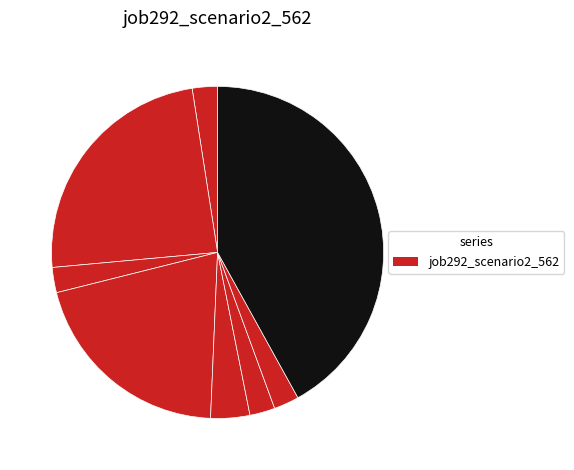

Count the number of slices in the pie.

8